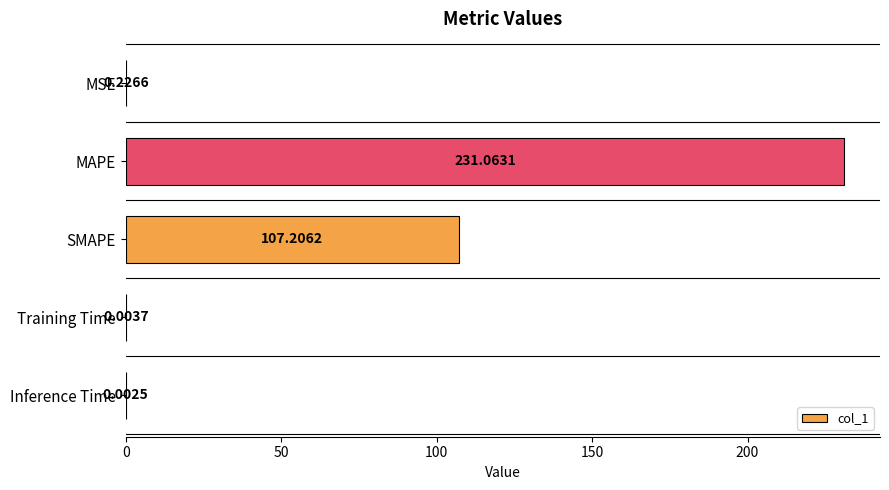

Which has a higher value, MAPE or SMAPE?

MAPE